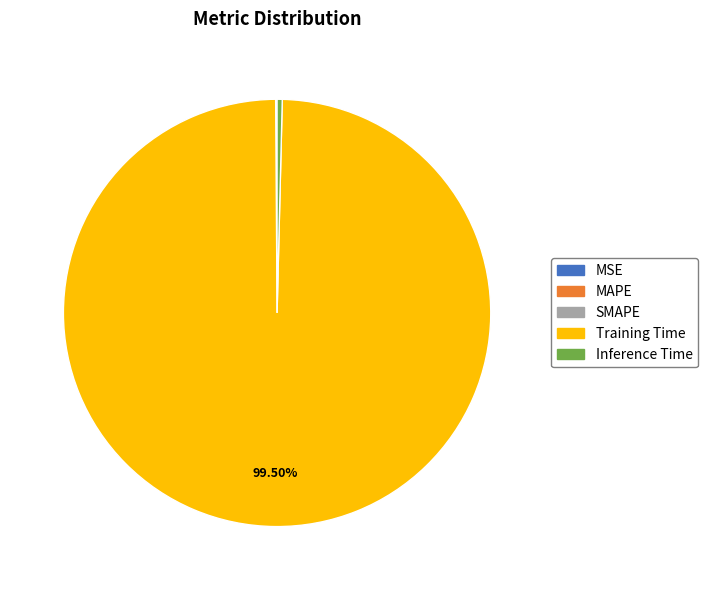

Is there a majority slice in this chart?

Yes